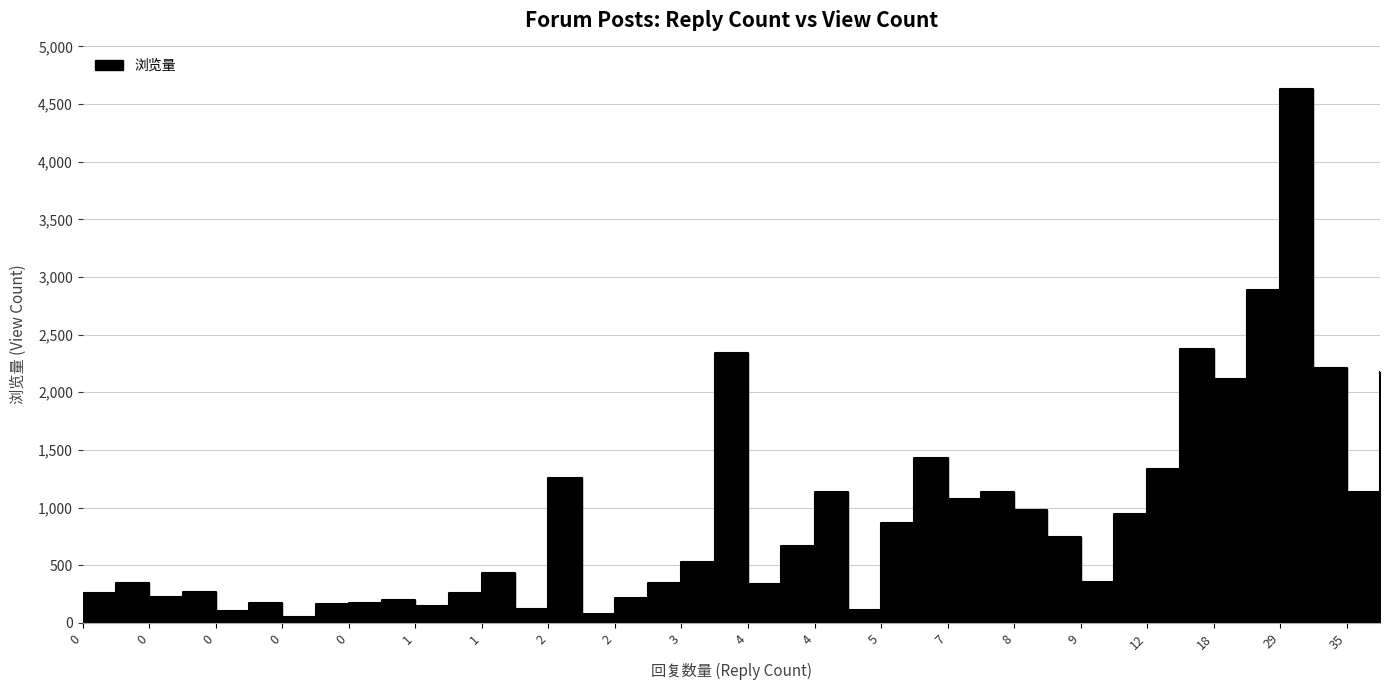

What is the value of the 34th point from the left?

945